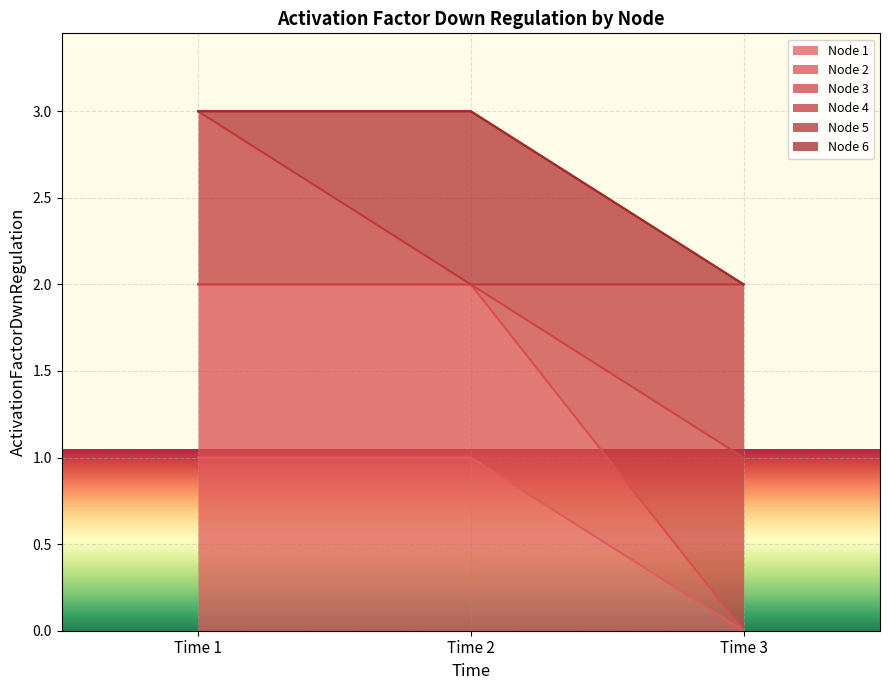

What is the difference between the highest and lowest values at Time 3?

1